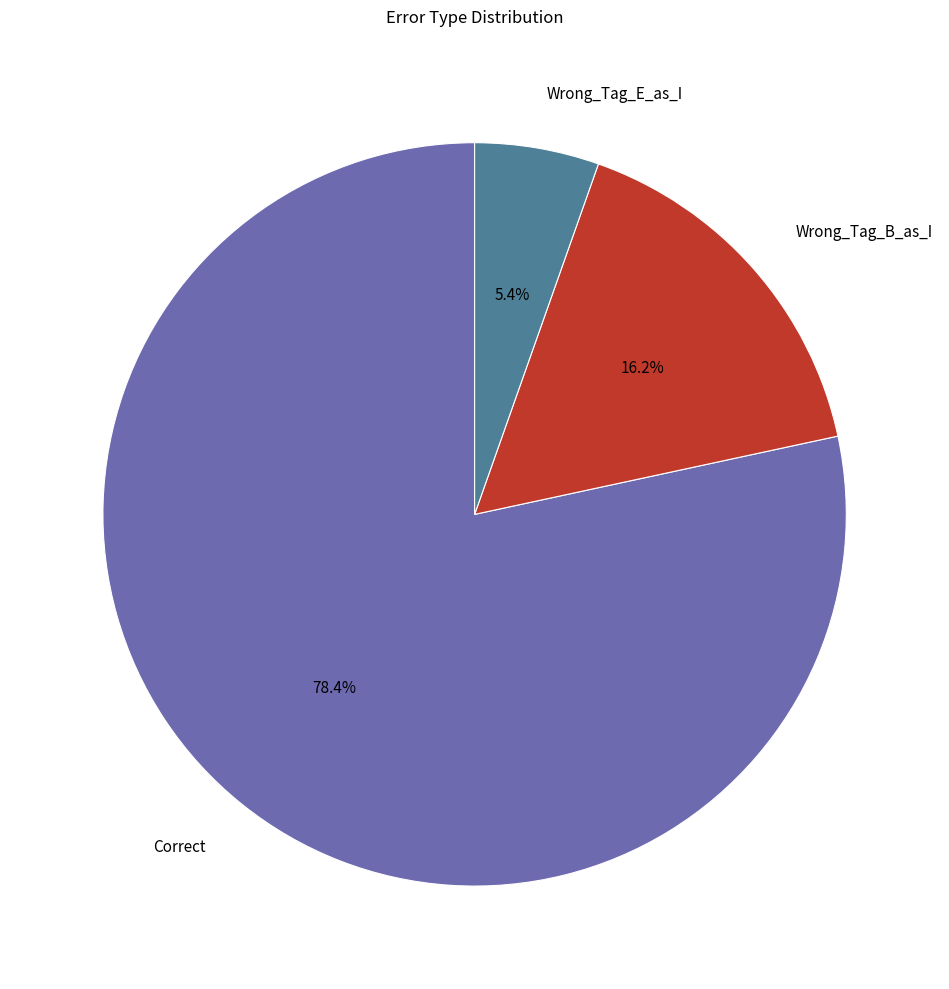

Is it true that Wrong_Tag_B_as_I is 16% of the pie?

True